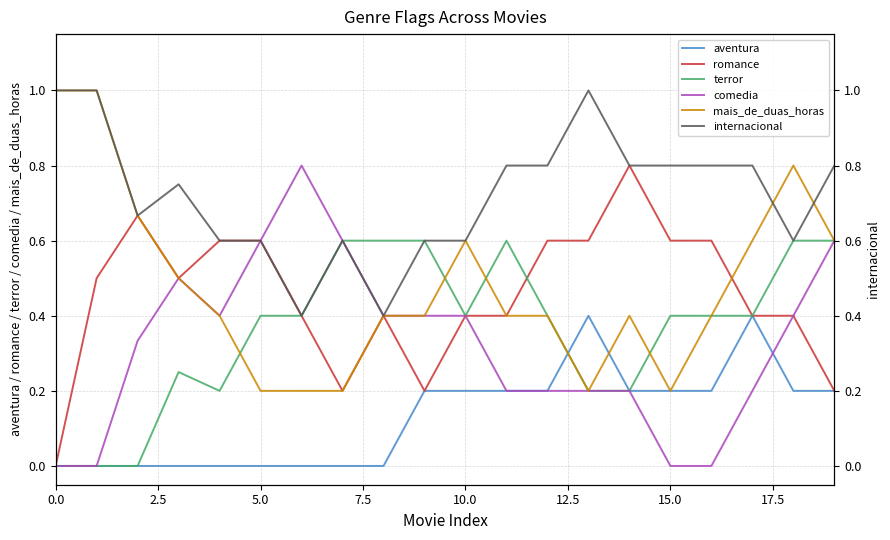

Read the terror value at 10.0.

0.4